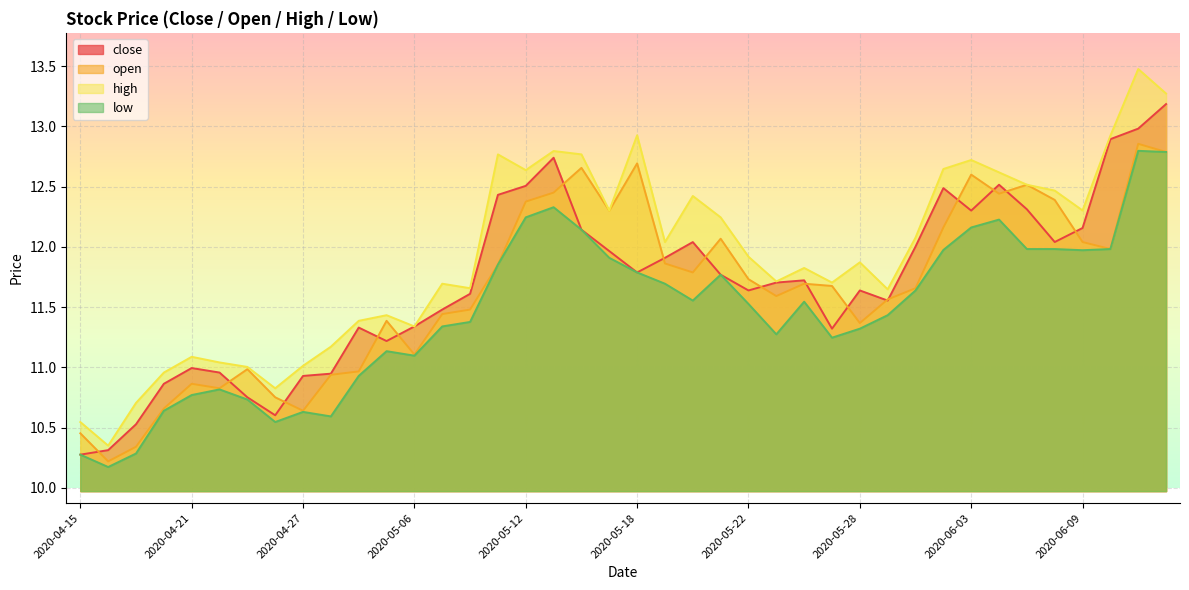

What is the total value across all series at 2020-05-25?

46.3